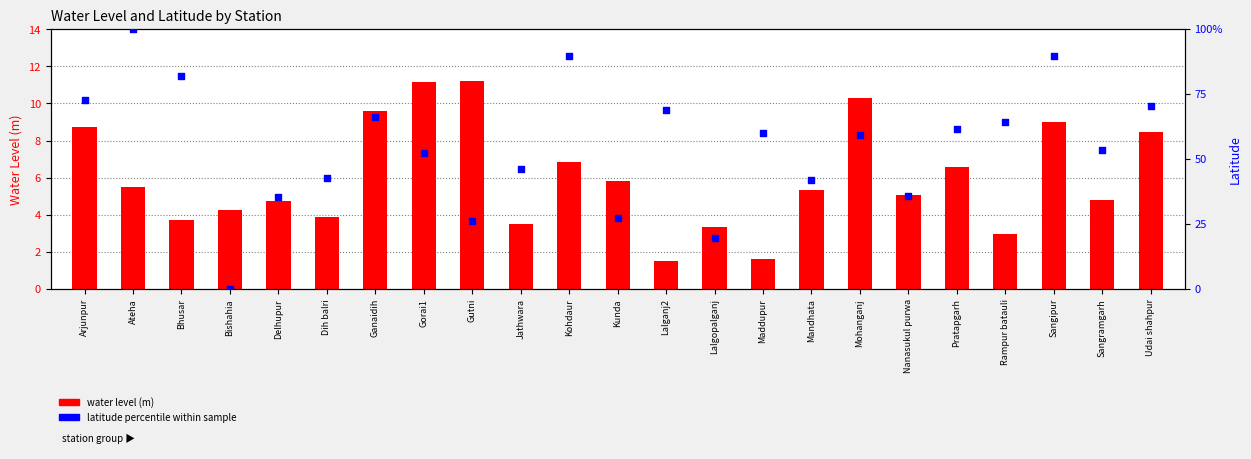

Is the value of lat percentile within sample at Maddupur greater than the value of water level (m) at Gorai1?

Yes